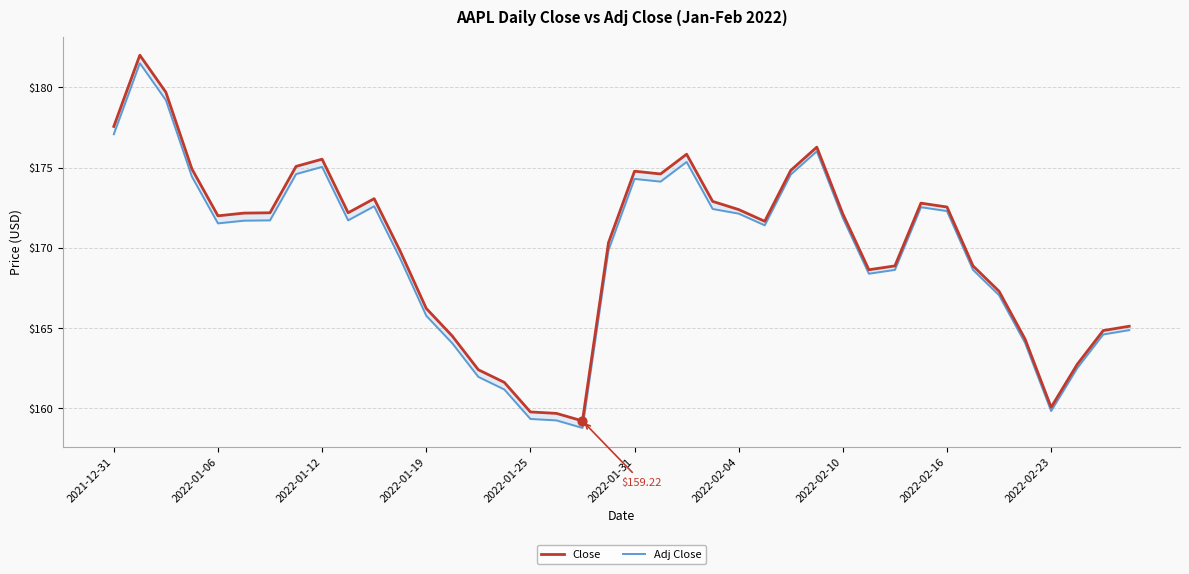

Is the value of Adj Close at 2022-02-16 greater than the value of Close at 2022-01-12?

No